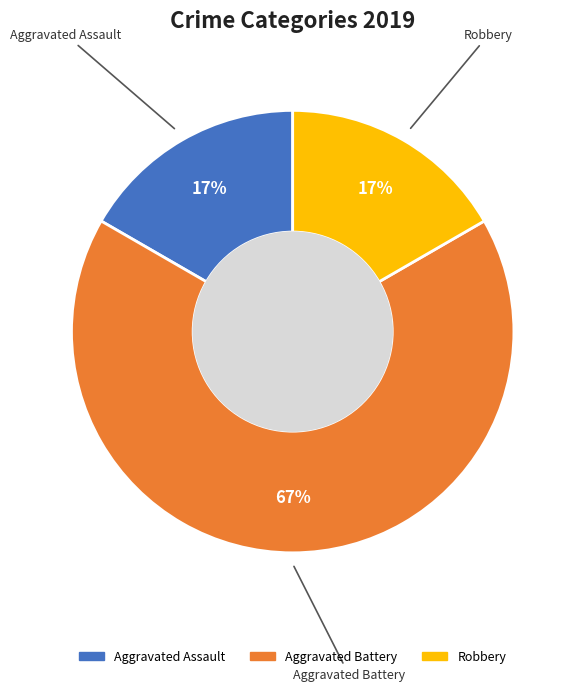

To the nearest percent, what is the difference between the largest and smallest slice percentages?

50%